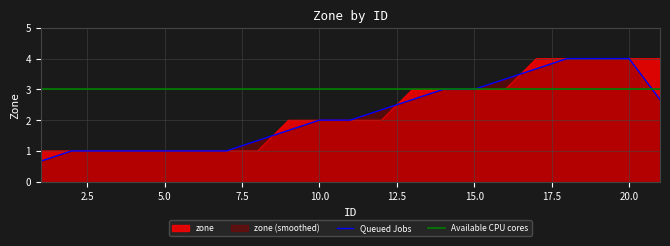

Reading right to left, extract all data points from this chart.

21=4	20=4	19=4	18=4	17=4	16=3	15=3	14=3	13=3	12=2	11=2	10=2	9=2	8=1	7=1	6=1	5=1	4=1	3=1	2=1	1=1